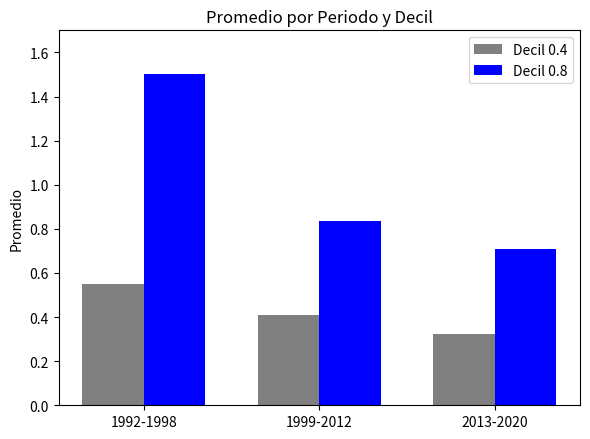

What are all the series names shown in the legend?

Decil 0.4, Decil 0.8